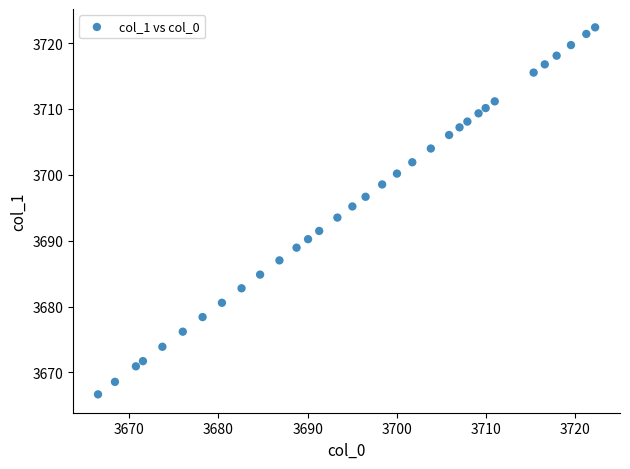

What is the range of Y values (max minus min)?

55.7